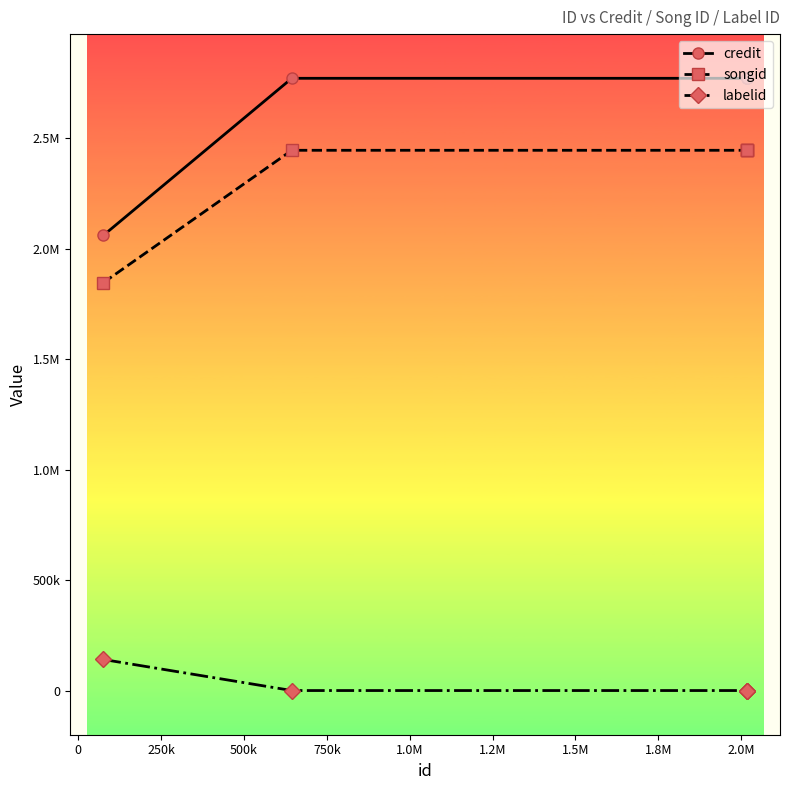

True or false: labelid and credit intersect in this chart.

False